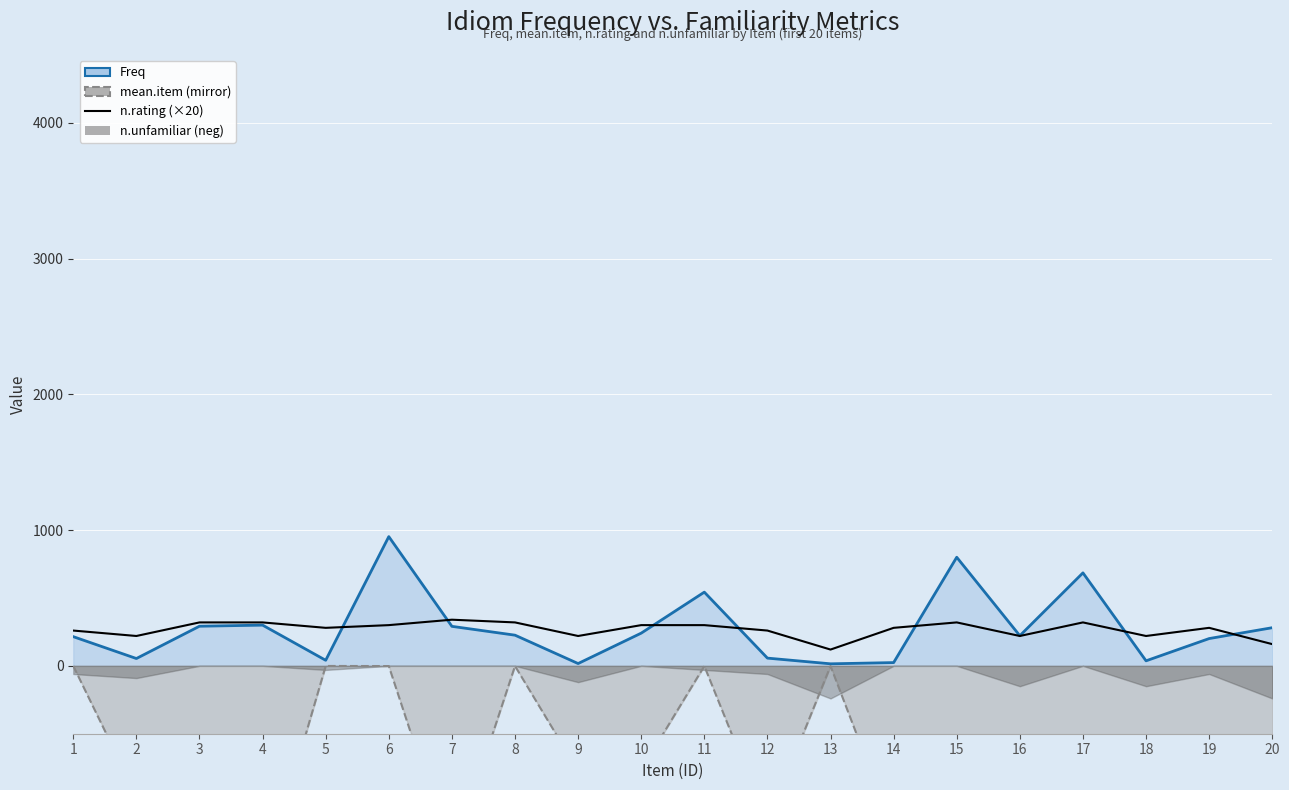

What is the greatest value displayed?

952.0